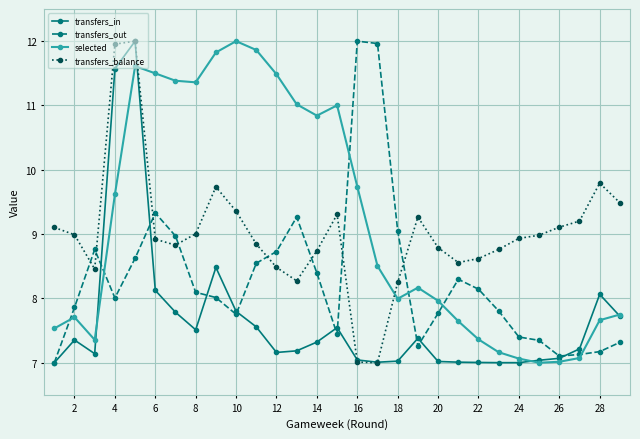

How many categories are shown in the chart?

29